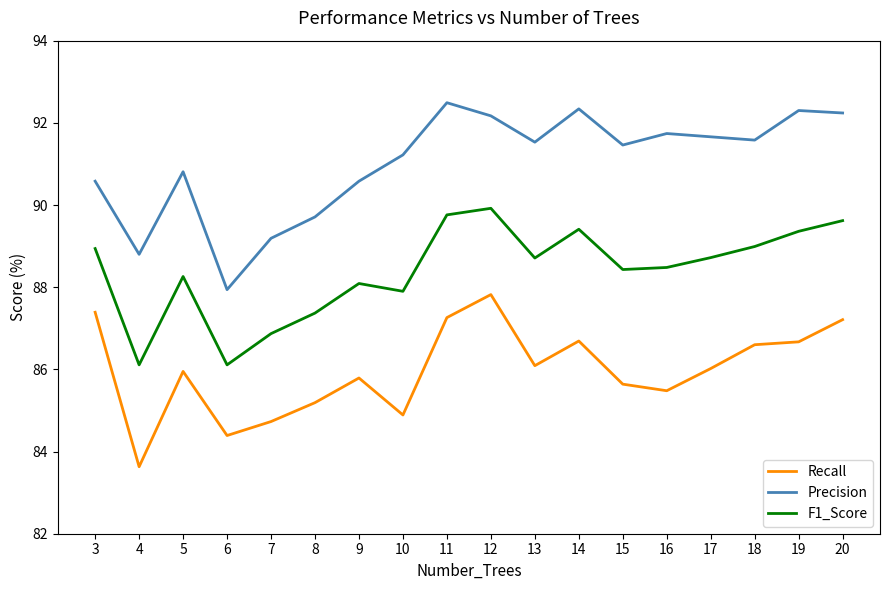

At which label does F1_Score first exceed 88?

3